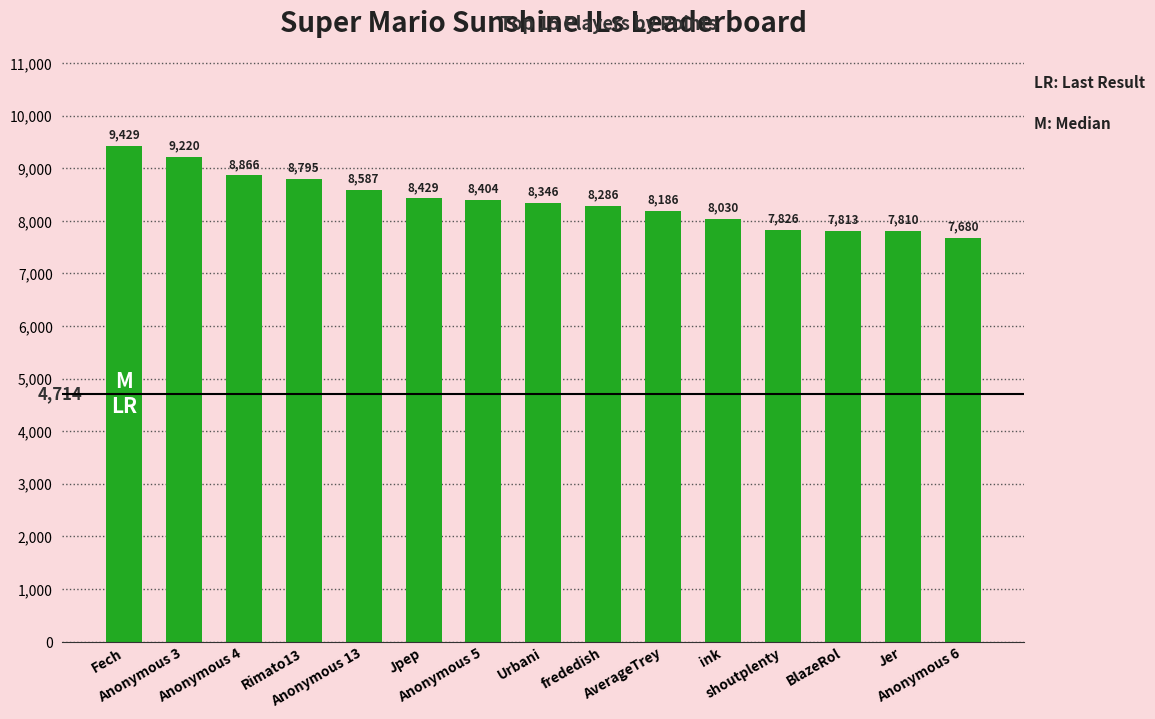

Approximately how many times larger is the value at AverageTrey compared to Anonymous 4?

0.9